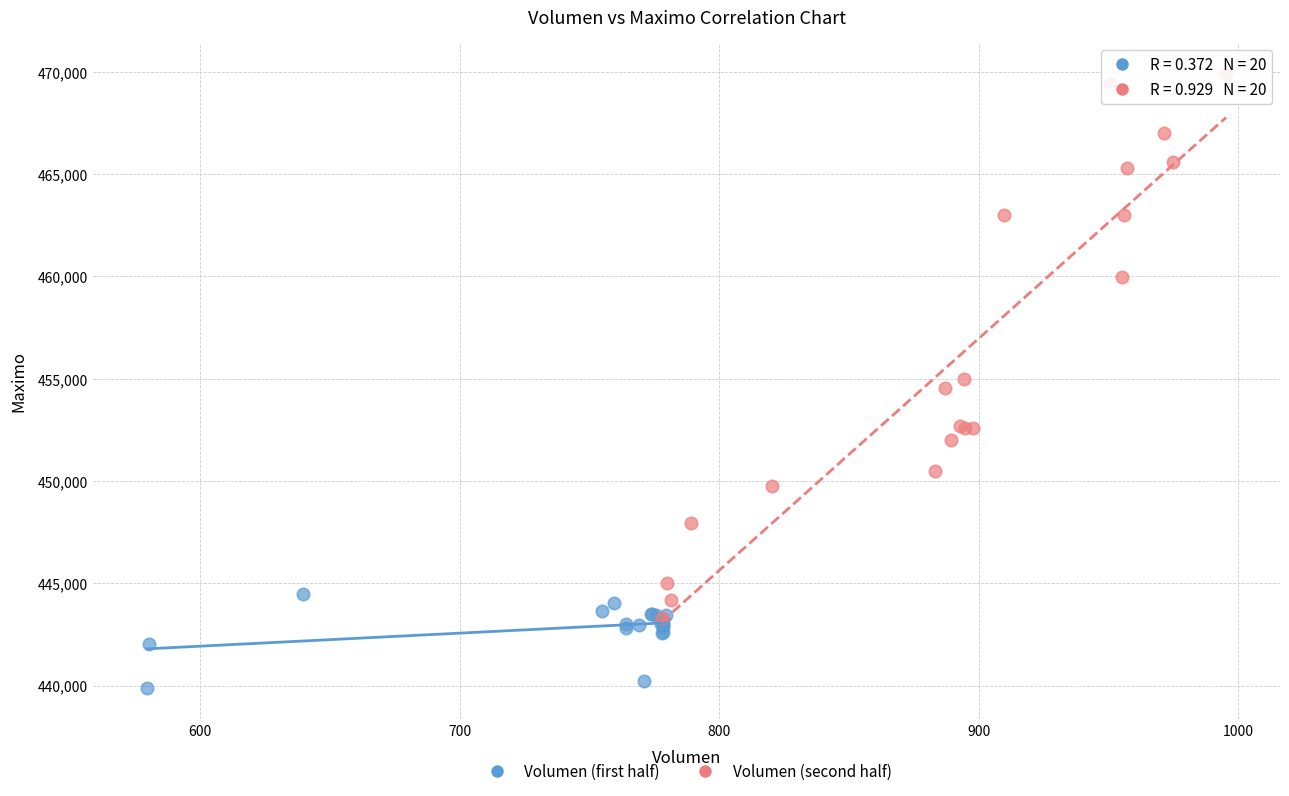

Which series has the largest Y range (max minus min)?

Volumen (second half)